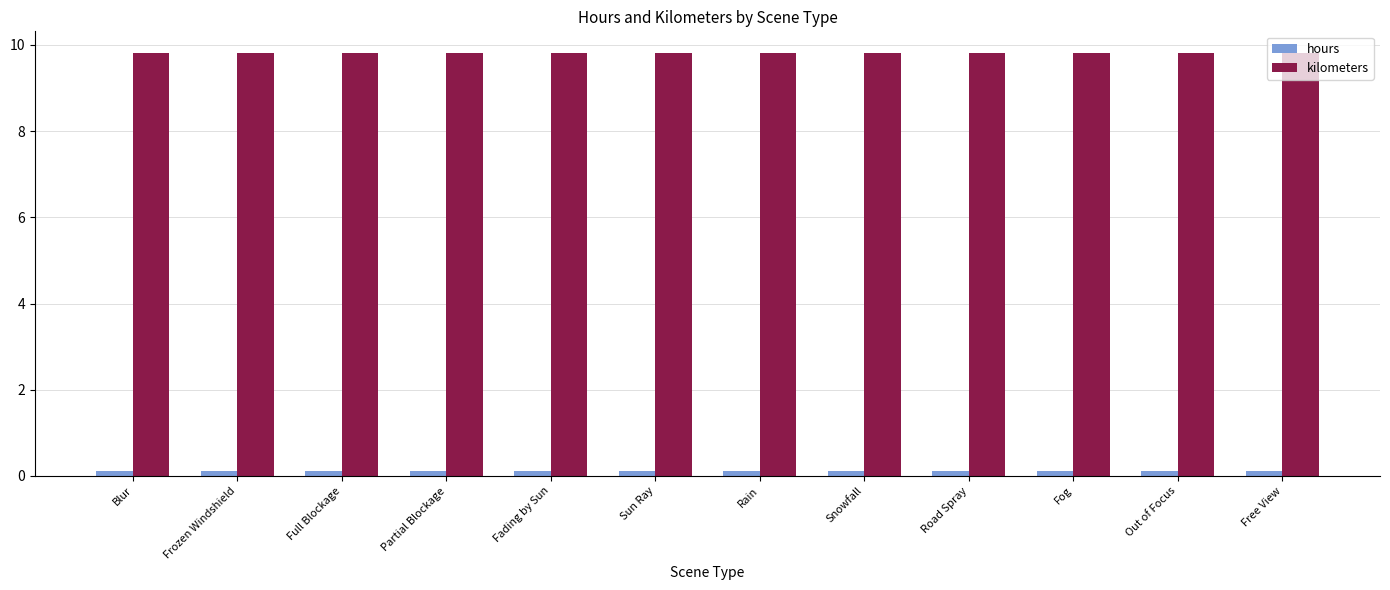

The hours series shows 0.1 at Partial Blockage. True or false?

True